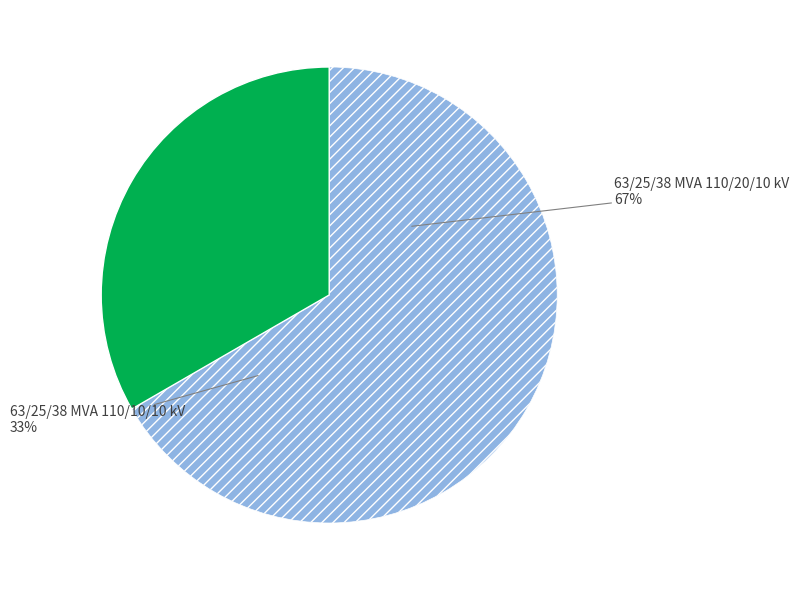

True or false: 63/25/38 MVA 110/20/10 kV accounts for 54% of the total.

False